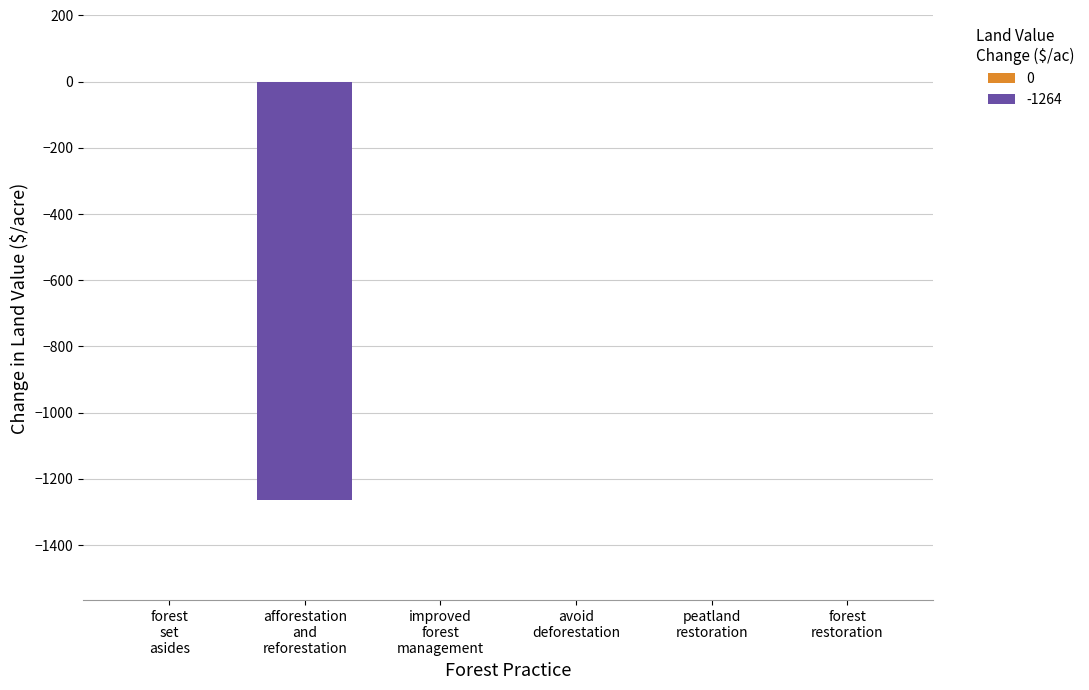

Count the number of categories in the chart.

6